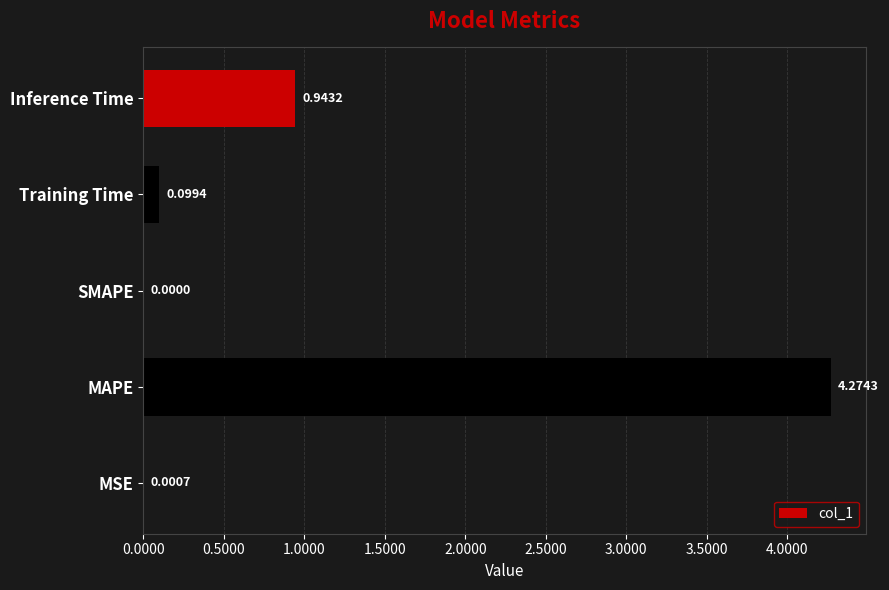

What is the change in value from Training Time to Inference Time?

+0.8